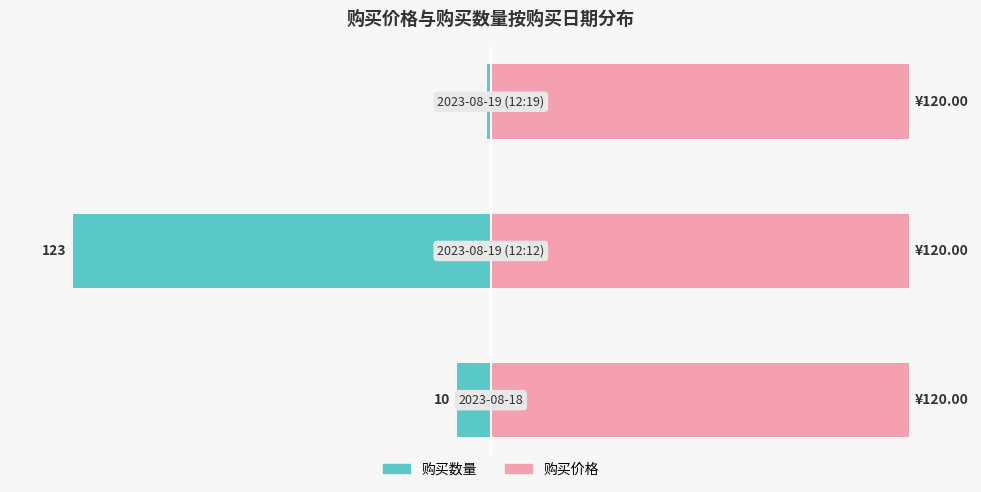

True or false: 购买数量 has a value of -14.6 at 0.

False